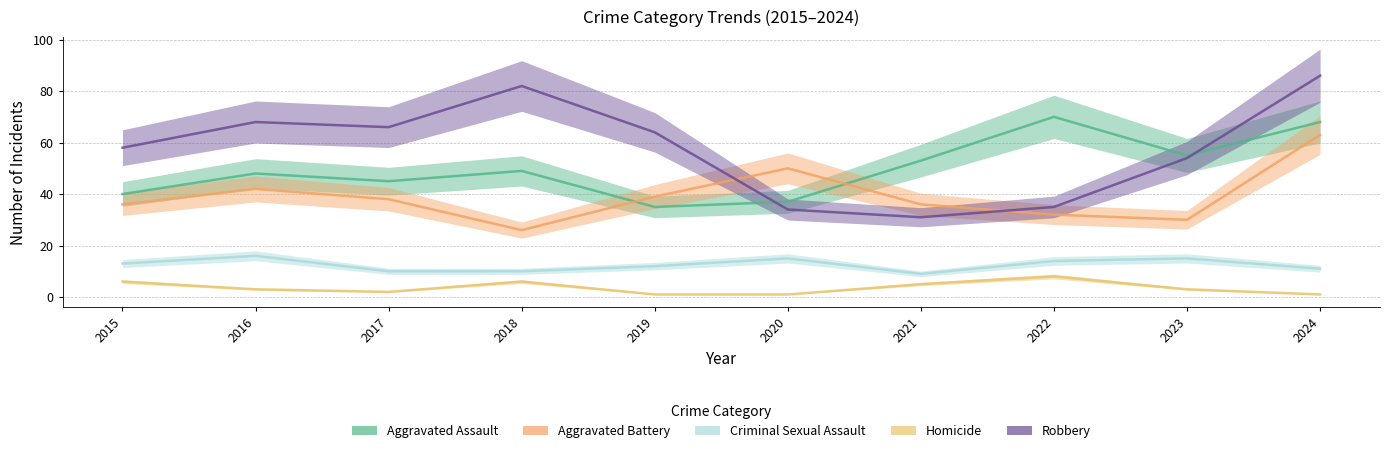

True or false: Aggravated Battery and Criminal Sexual Assault cross at least once.

False